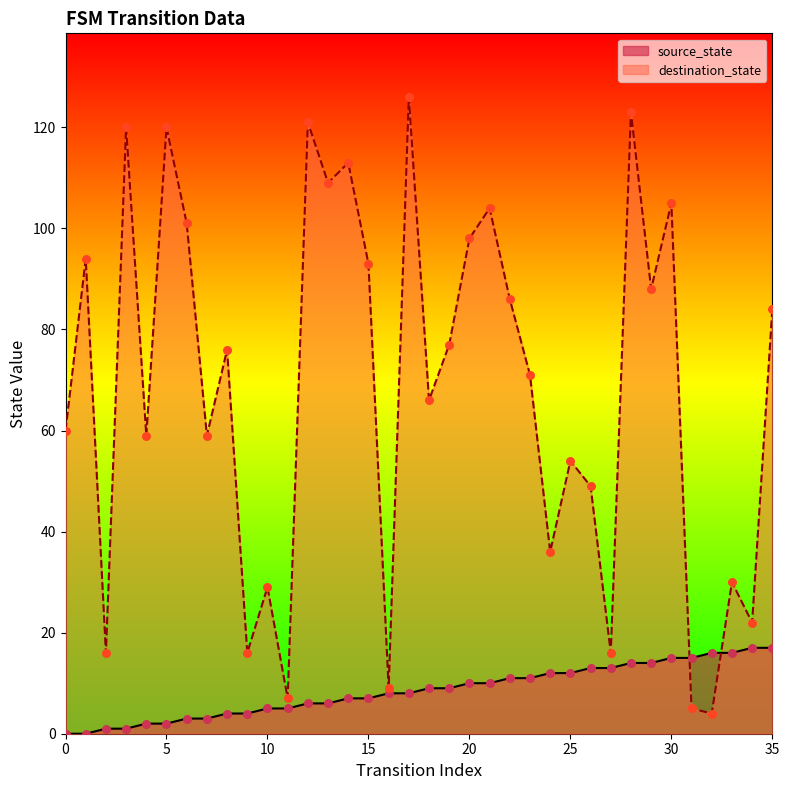

Which series has the widest spread of Y values?

destination_state